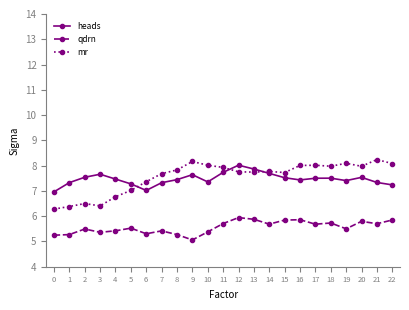

What value does the heads series have at 7?

7.3